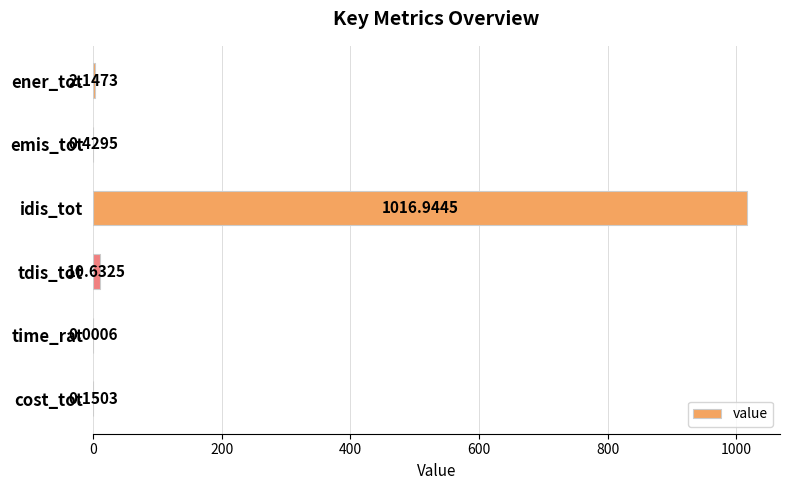

What is the sum of all values?

1030.3